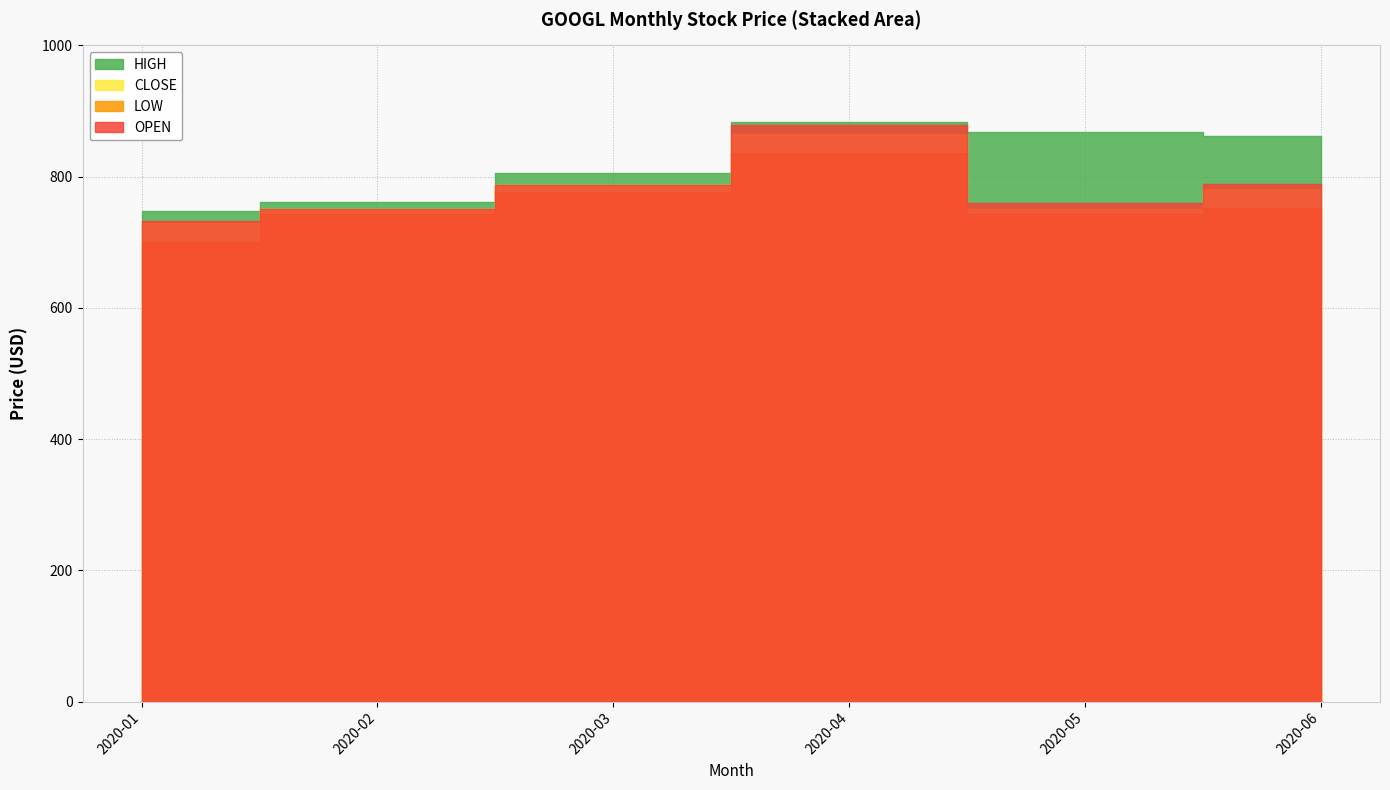

Does the chart display data point markers on the line(s)?

No